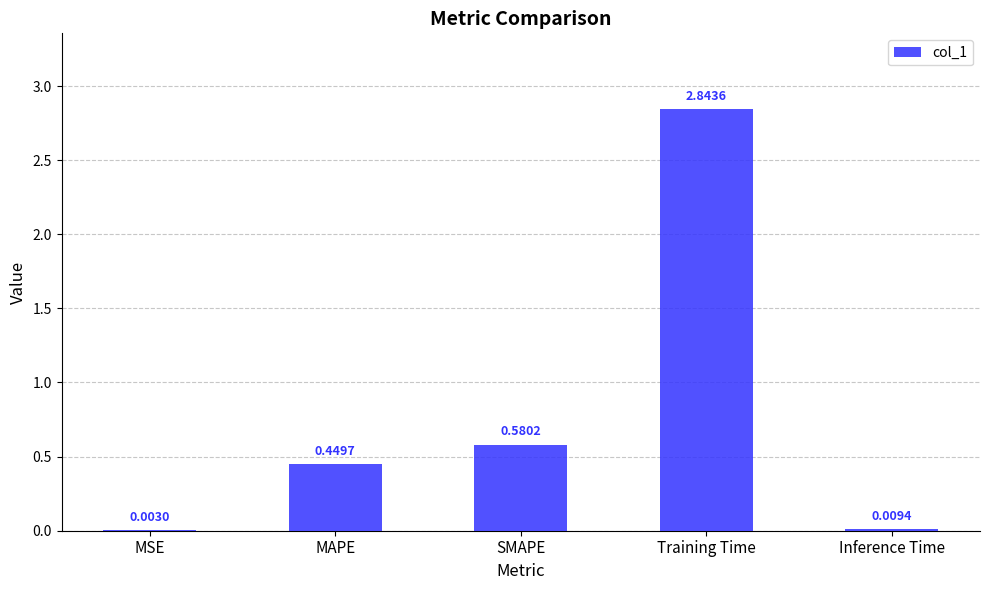

At which label is the value closest to 1?

SMAPE